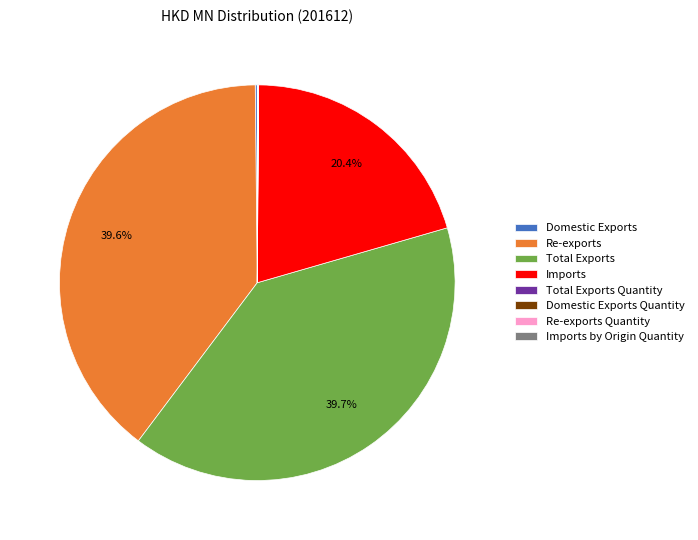

What portion of the pie excludes Re-exports?

60.4%